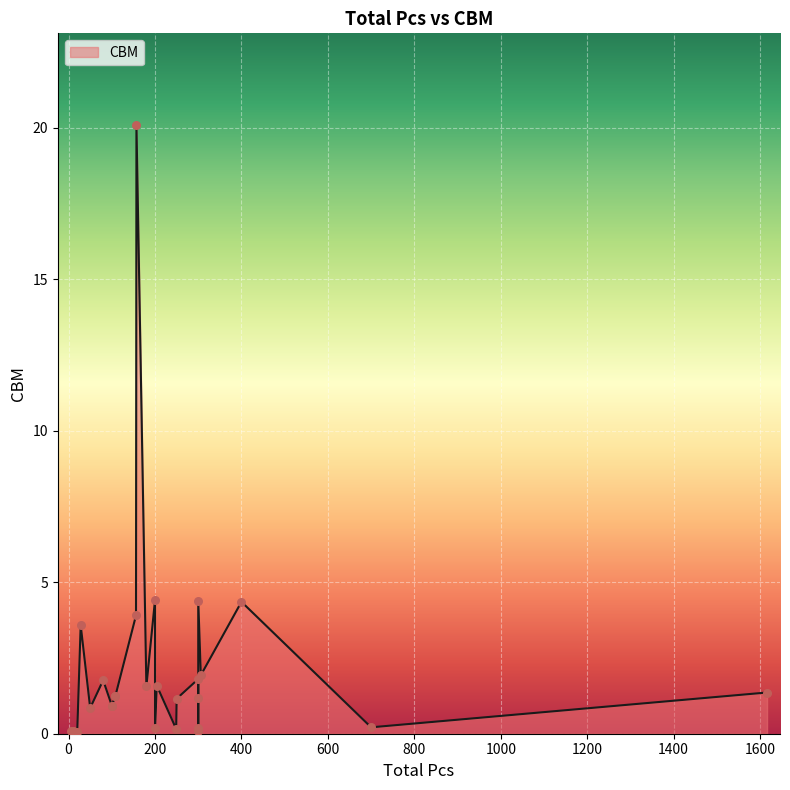

Approximately how many times larger is the value at 10 compared to 204?

0.1